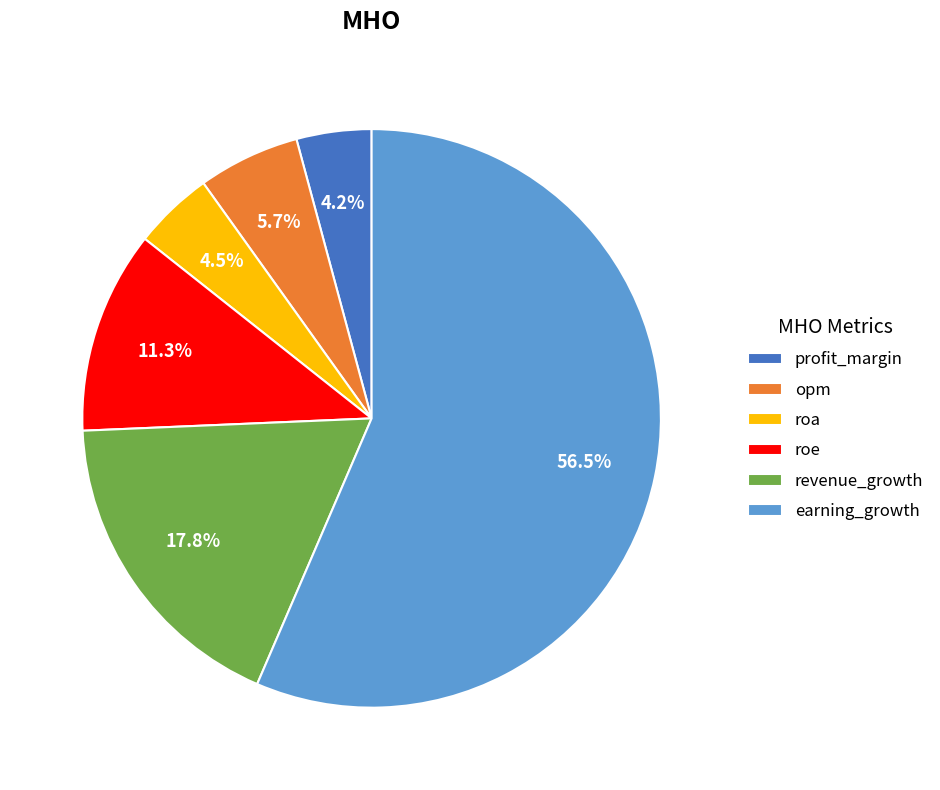

Does opm account for over 50% of the chart?

No